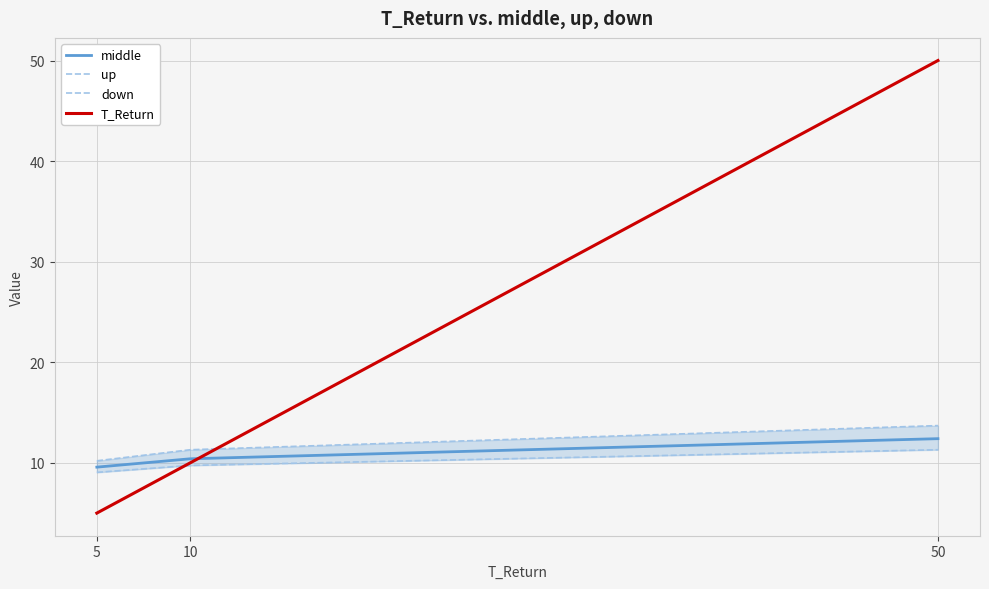

What is the difference between the maximum and minimum values in the up series?

3.5